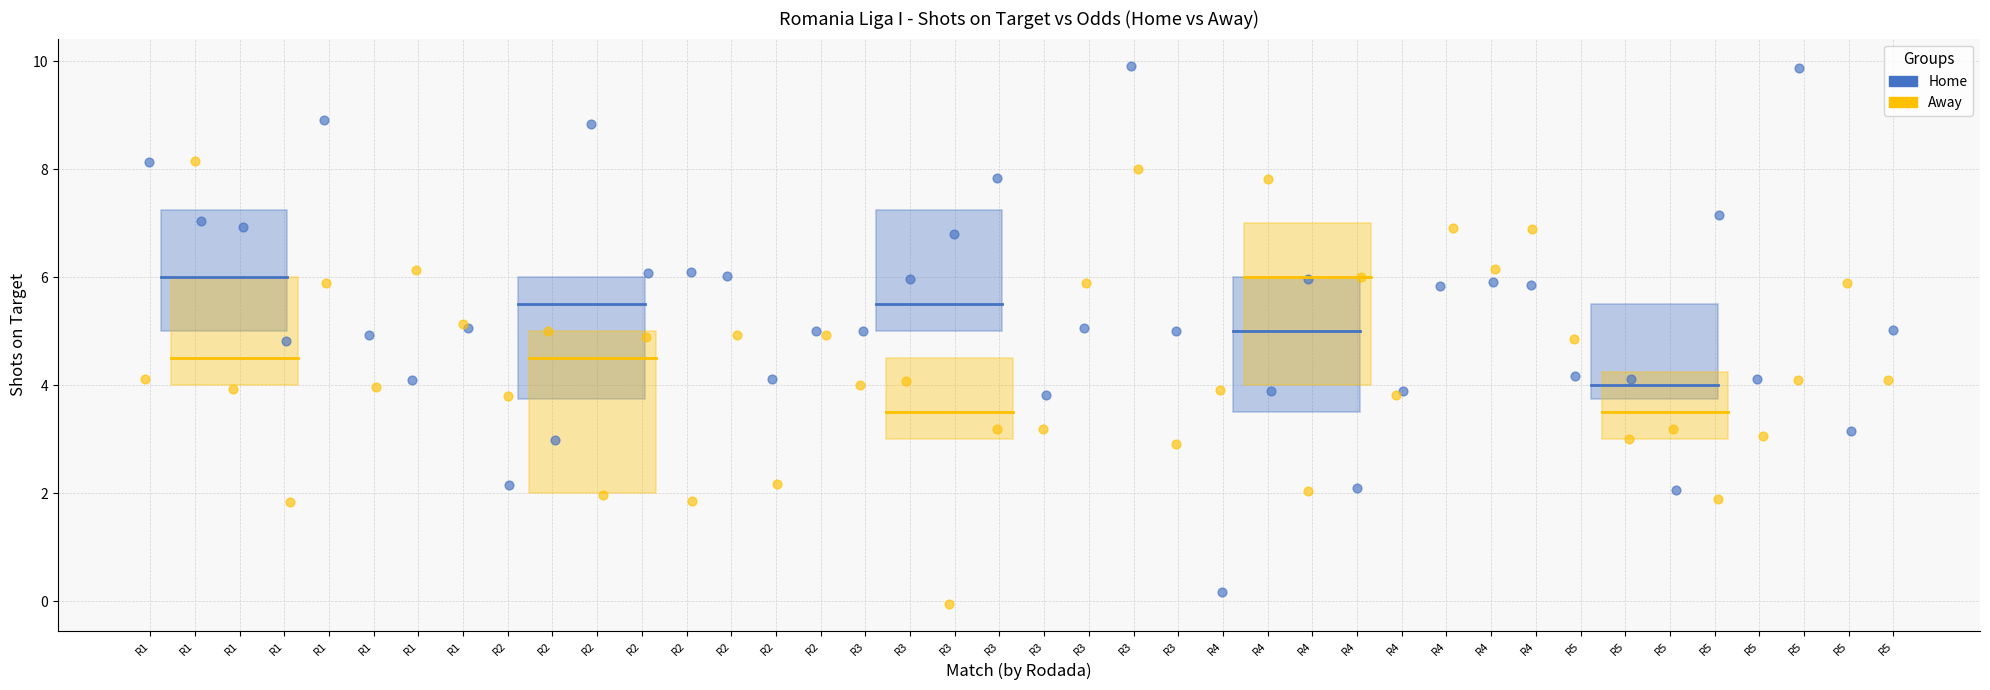

Which series reaches the maximum Y coordinate?

Home